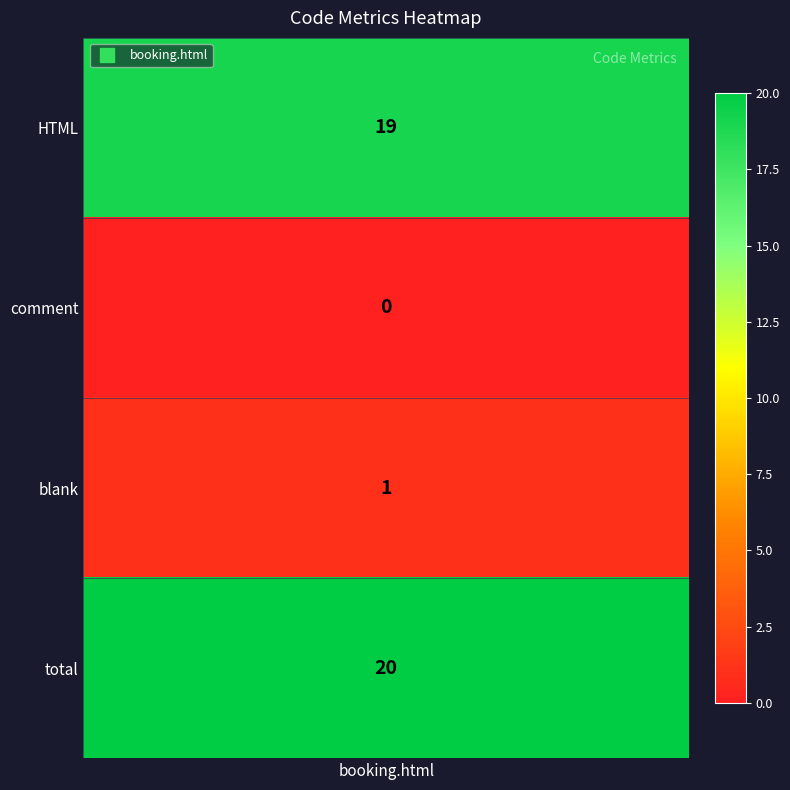

True or false: the data shows 32 at 0.

False